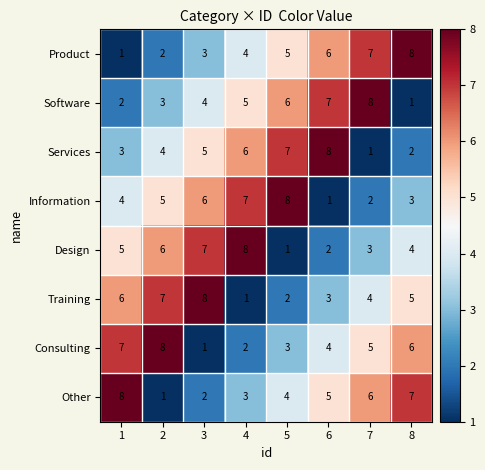

True or false: Consulting has a value of 4 at 4.

False